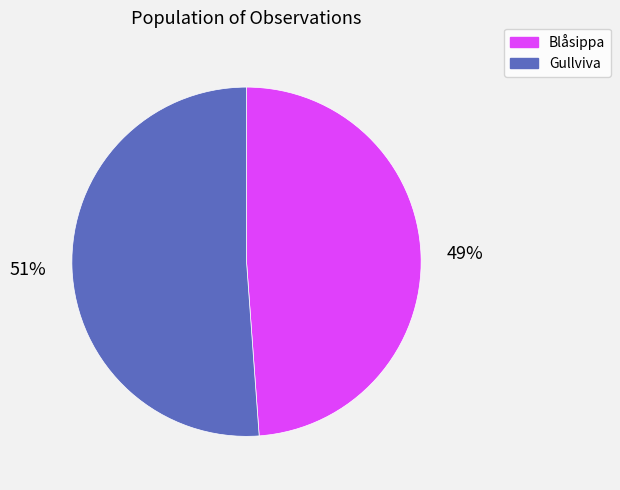

Does any single category account for the majority?

Yes